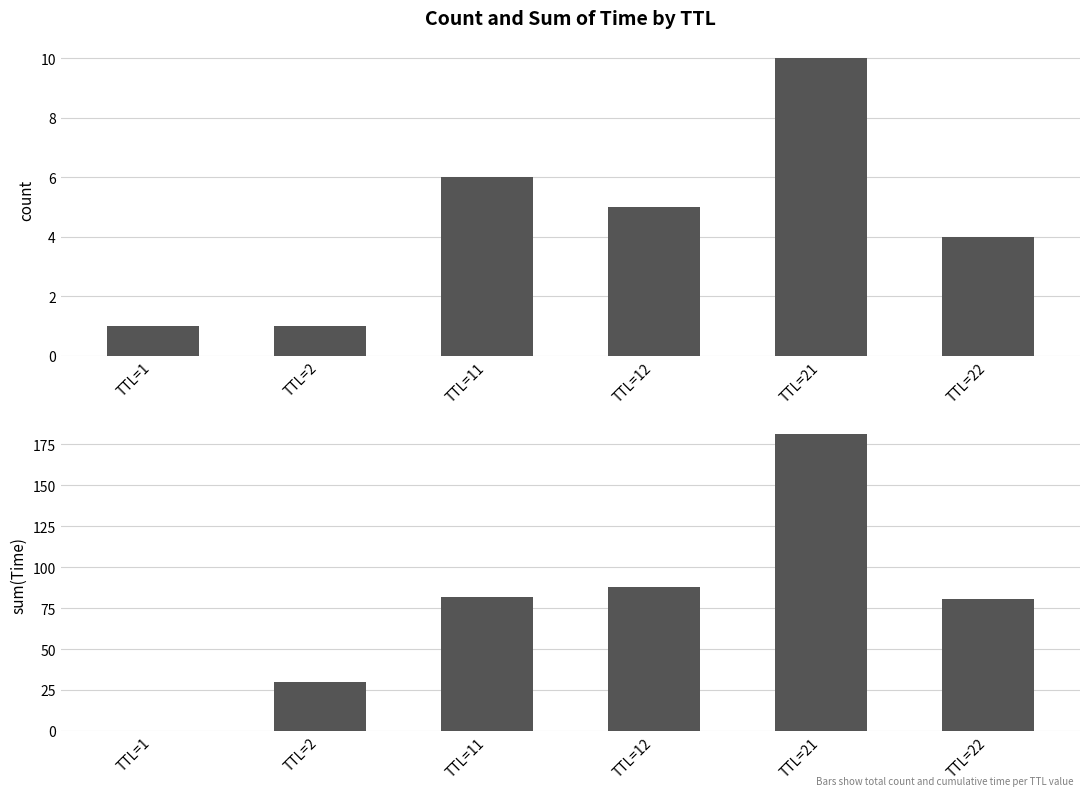

At which label is count closest to 5?

TTL=12